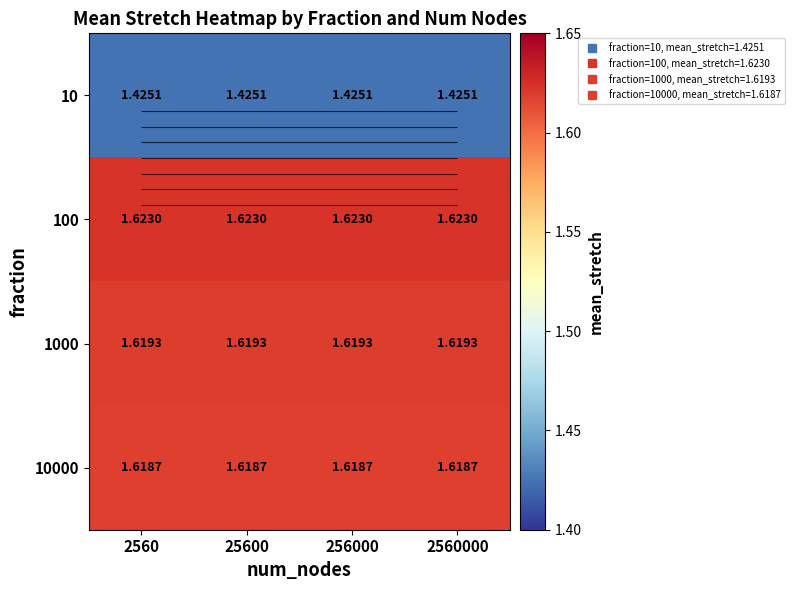

The value of 1000 at 2560000 is 2.6. True or false?

False